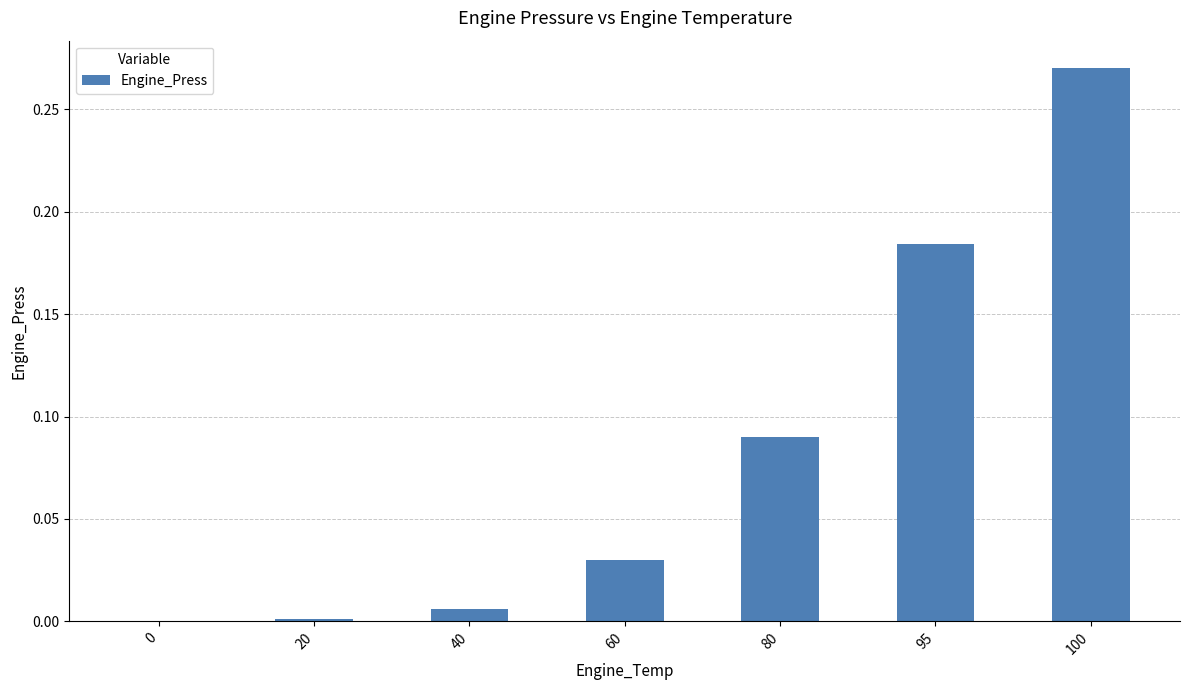

True or false: the data shows 0.0 at 20.

True